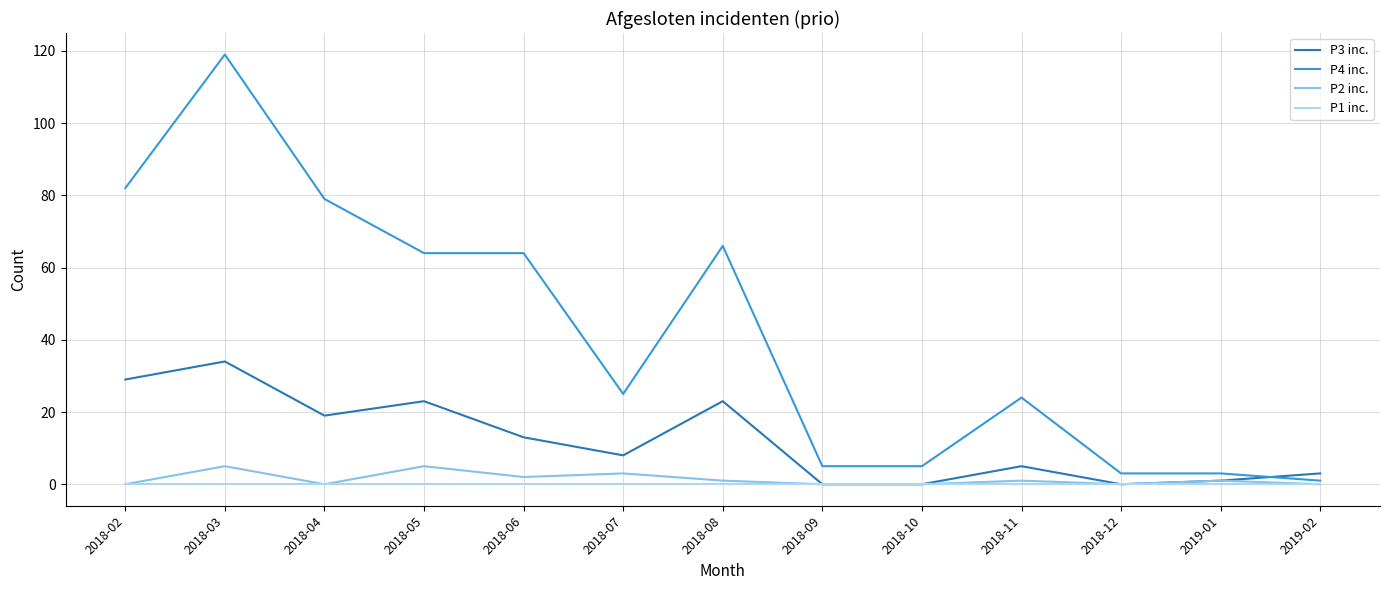

Which series ends up on top after the final intersection of P3 inc. and P4 inc.?

P3 inc.